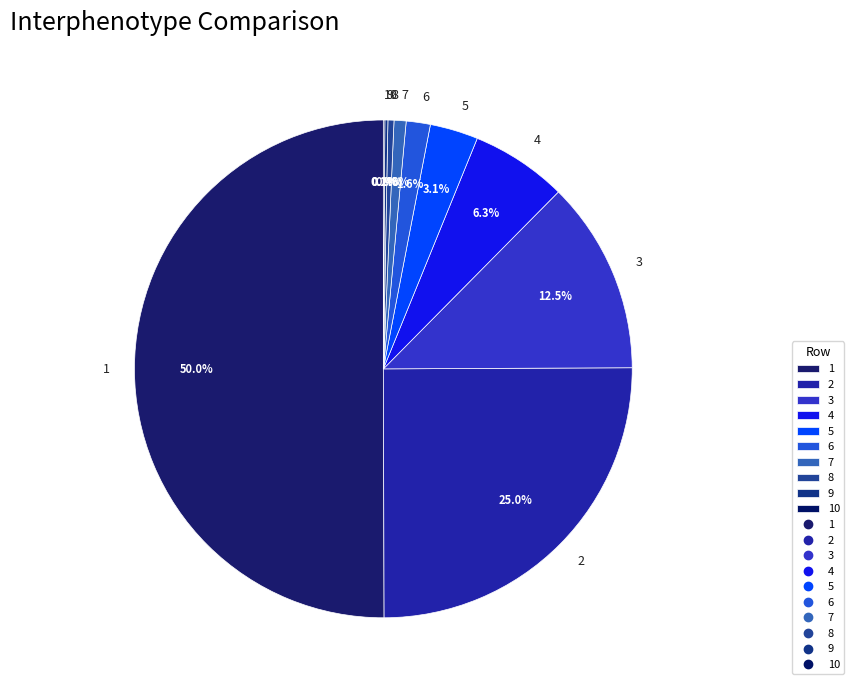

Between 6 and 5, which is larger?

5